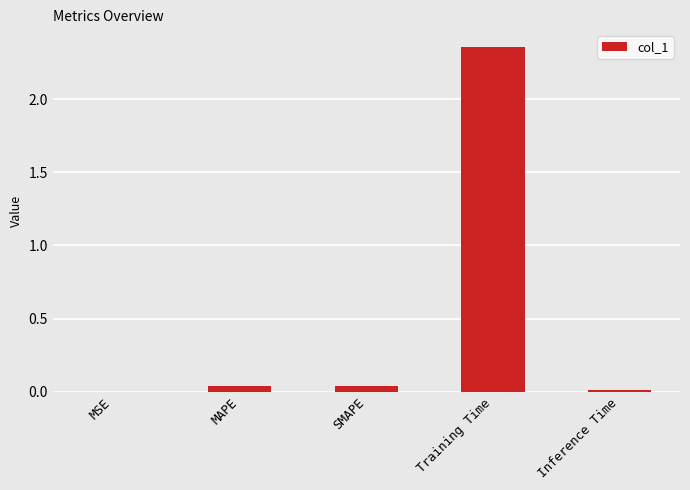

True or false: the data shows 0.0 at SMAPE.

True